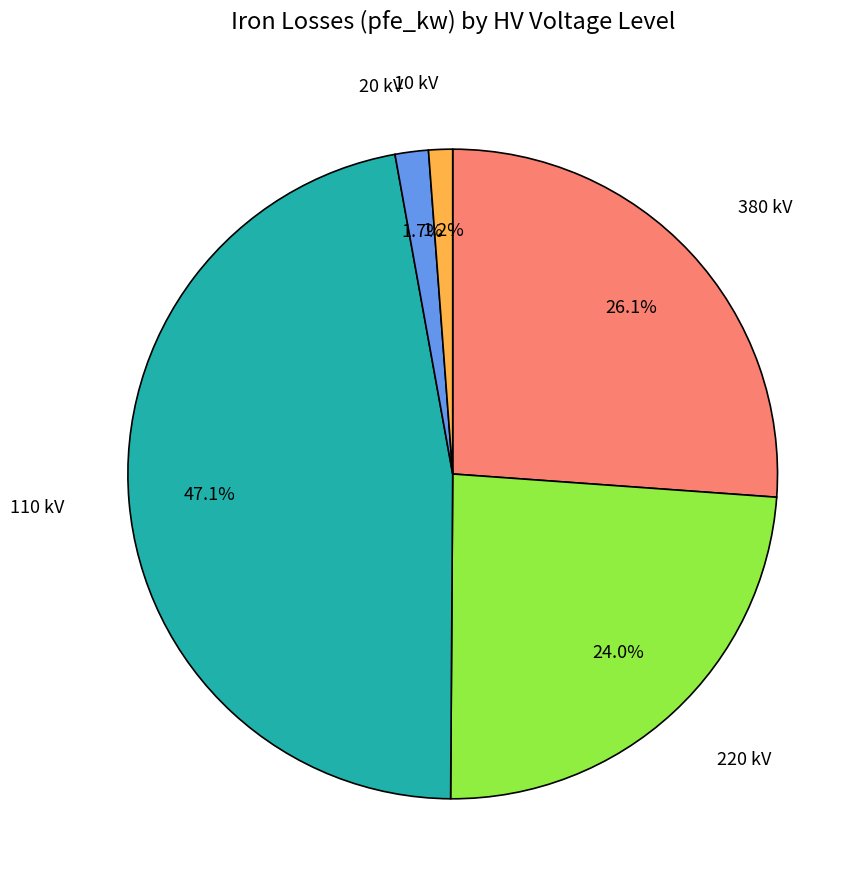

Is there a majority slice in this chart?

No